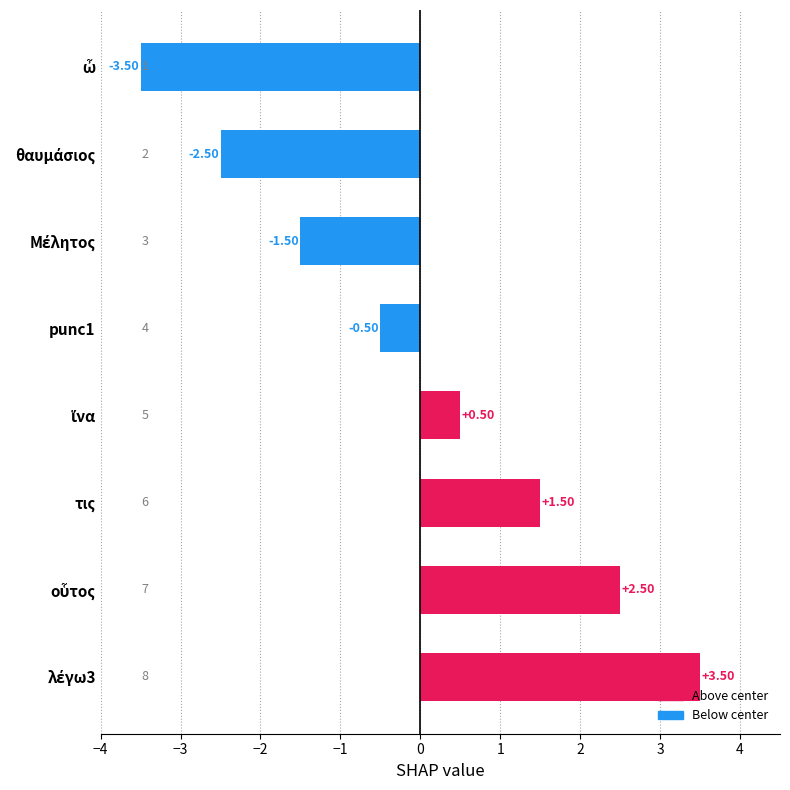

True or false: the data shows 0.7 at ἵνα.

False